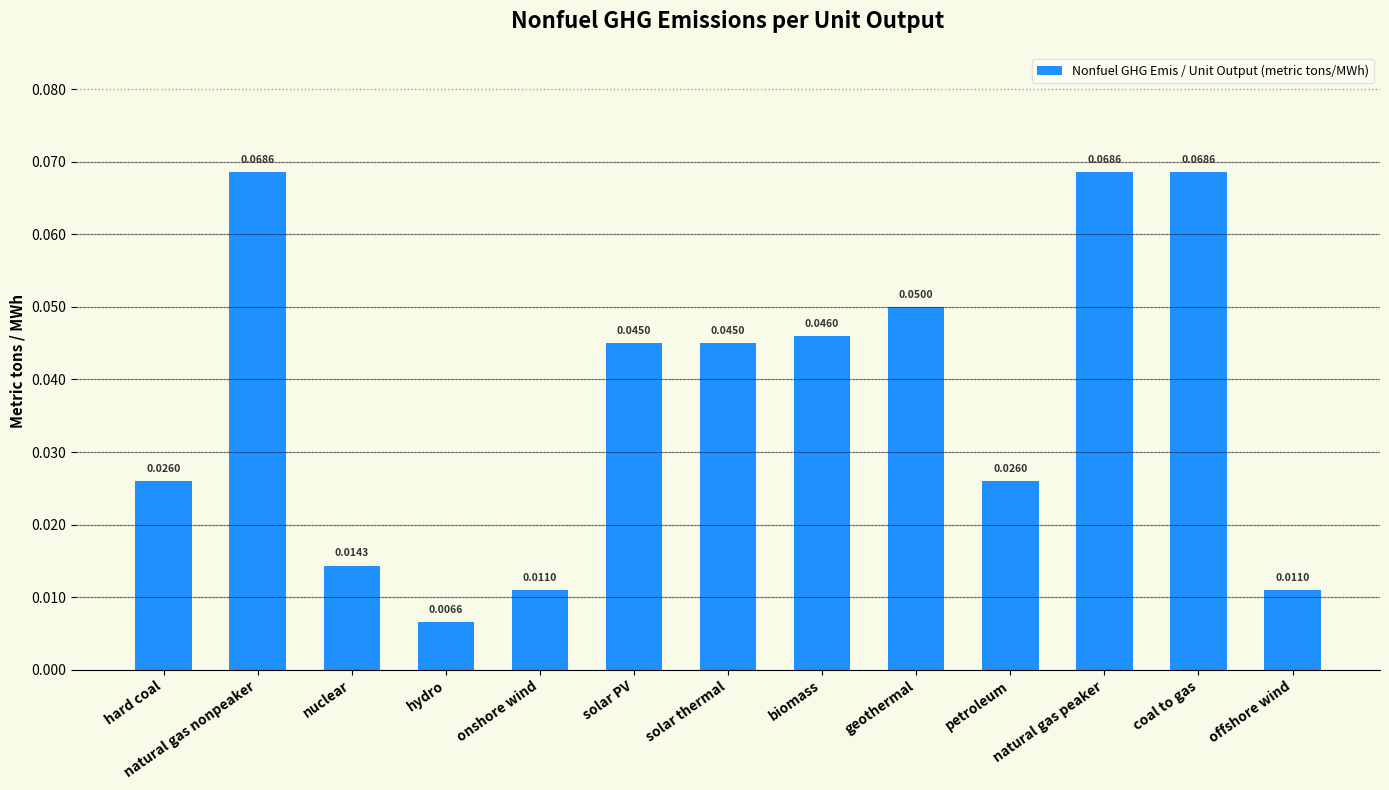

At which category does the chart reach its minimum across all series?

hydro